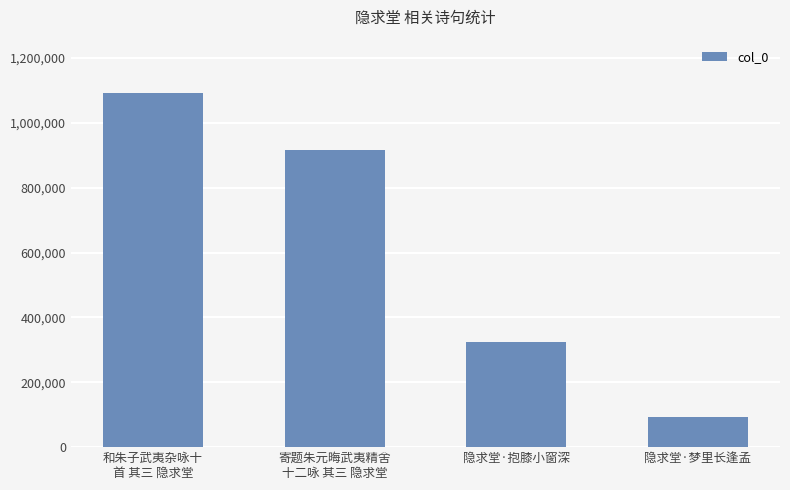

Does the chart contain stacked bars?

No